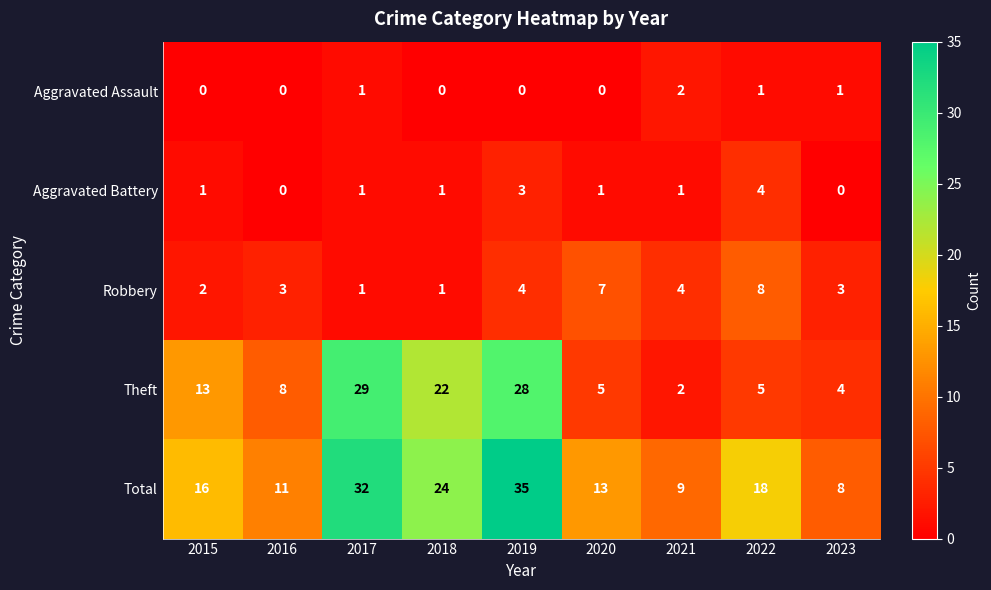

List the series in order of their peak value, lowest first.

Aggravated Assault, Aggravated Battery, Robbery, Theft, Total